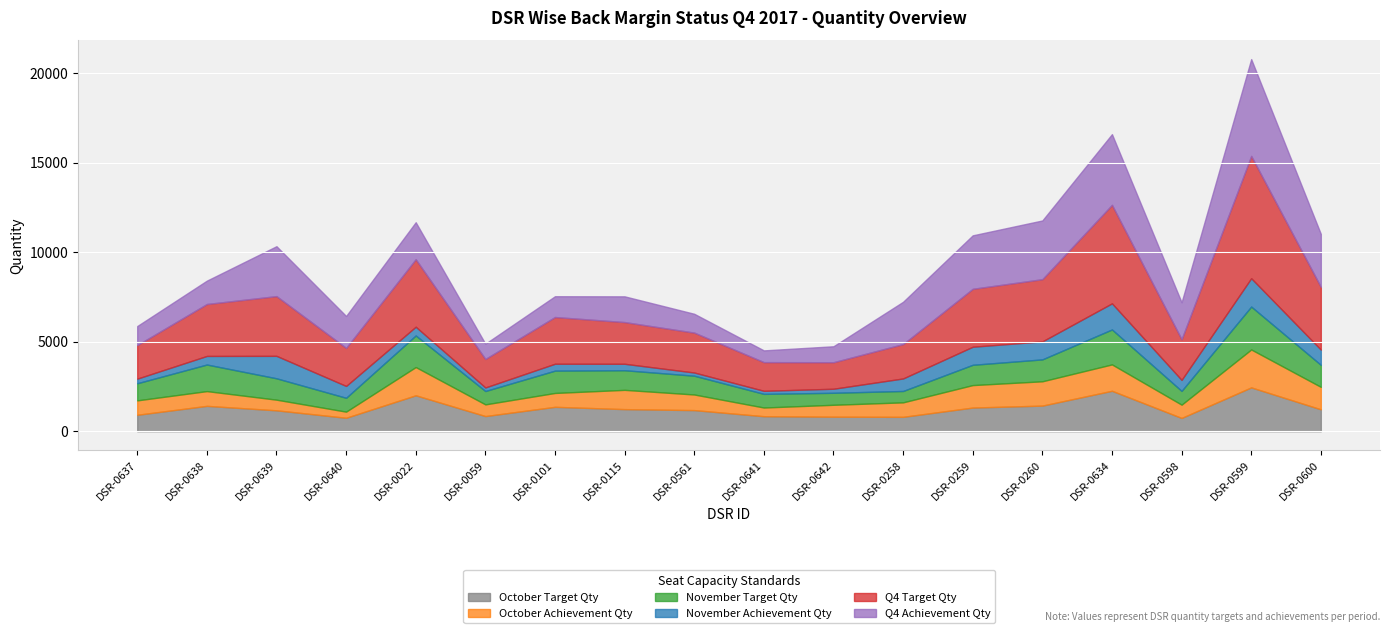

Read the October Target Qty value at DSR-0639.

1167